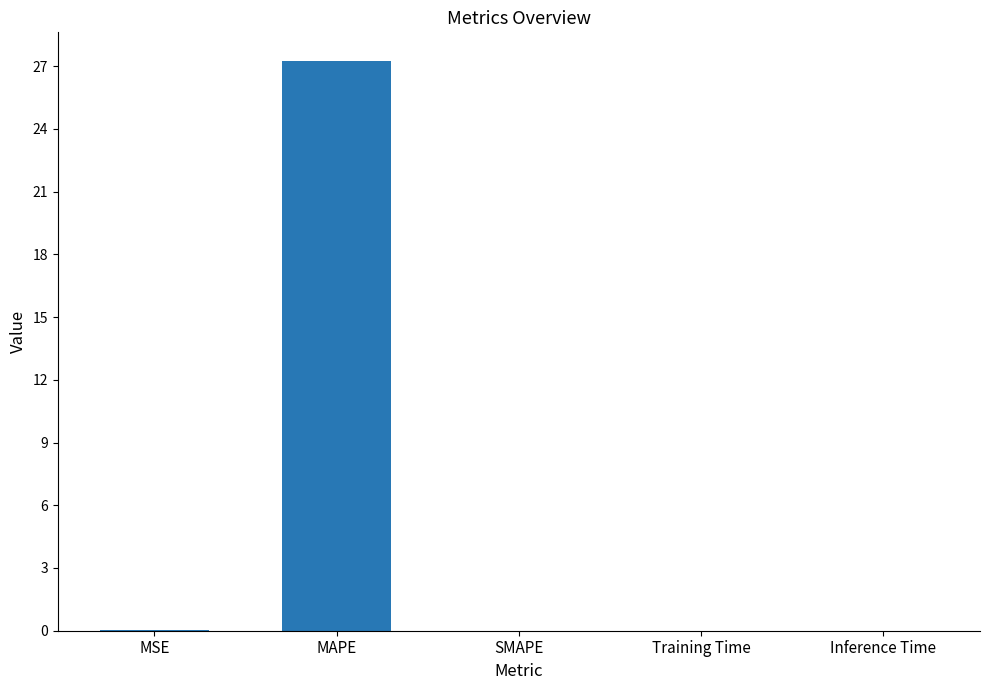

What is the maximum value shown in the chart?

27.3